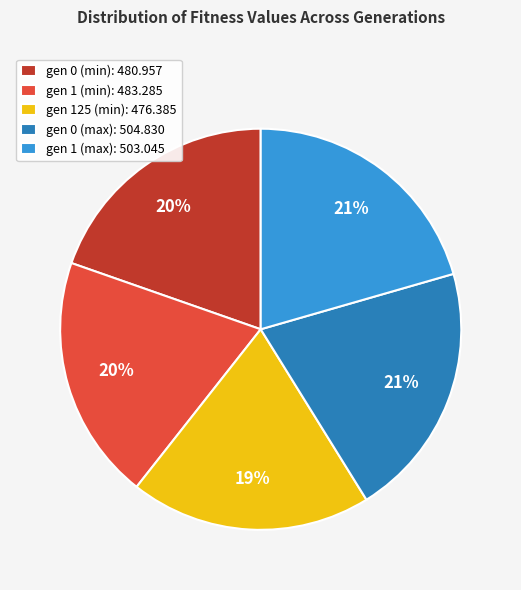

Do gen 0 (max): 504.830 and gen 0 (min): 480.957 together represent more than half of the pie?

No